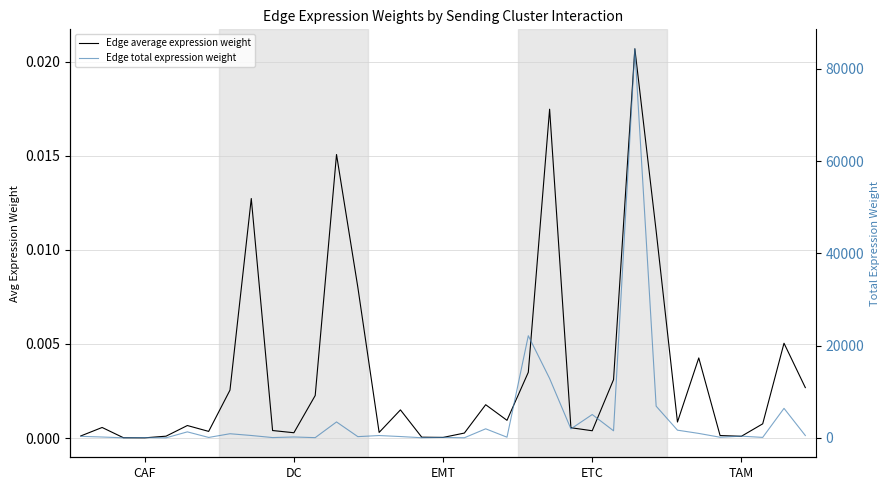

Is it true that Edge total expression weight equals 910.5 at 7?

True